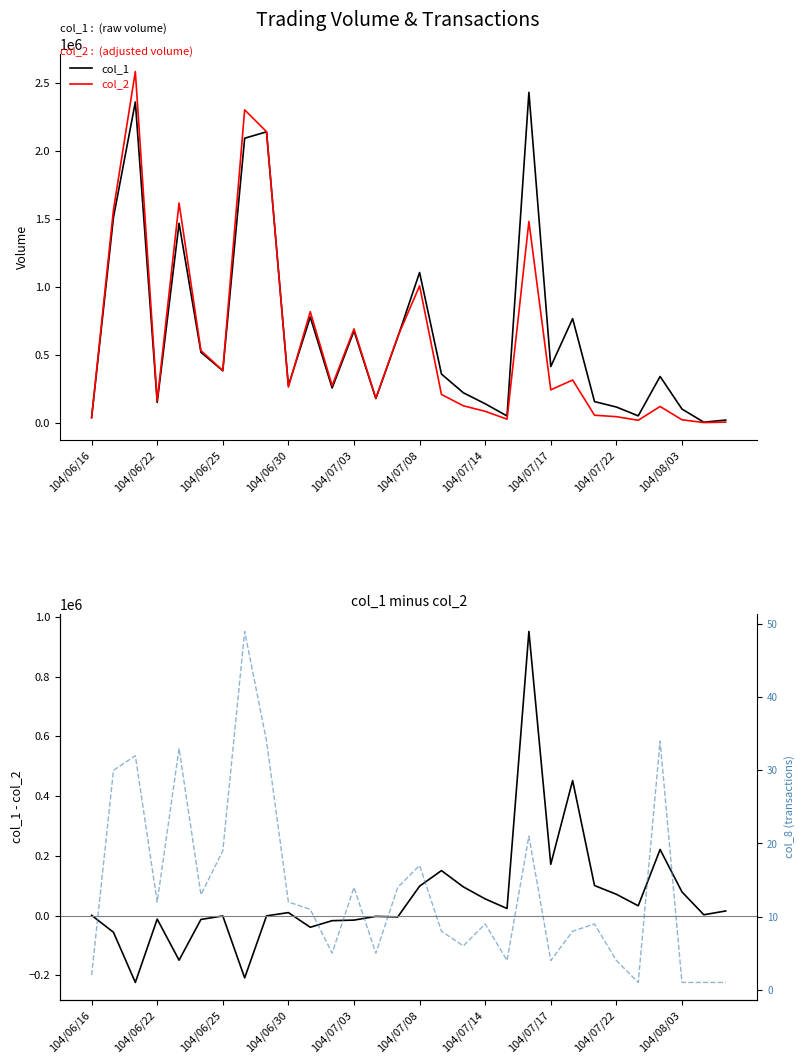

How many values in the col_1 - col_2 series are below 9750?

15